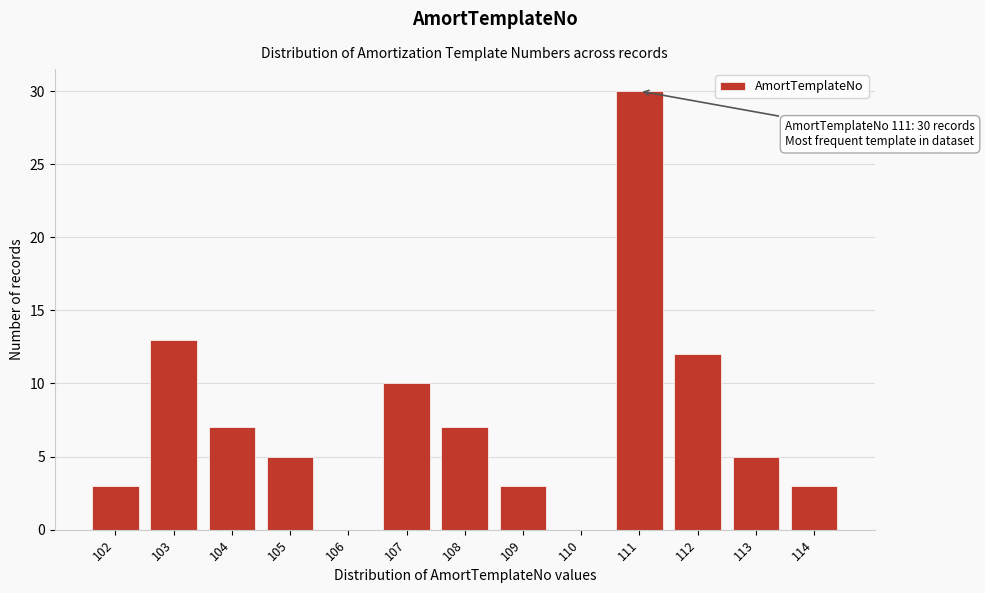

Reading left to right, what are all the values shown in this chart?

102=3	103=13	104=7	105=5	106=0	107=10	108=7	109=3	110=0	111=30	112=12	113=5	114=3